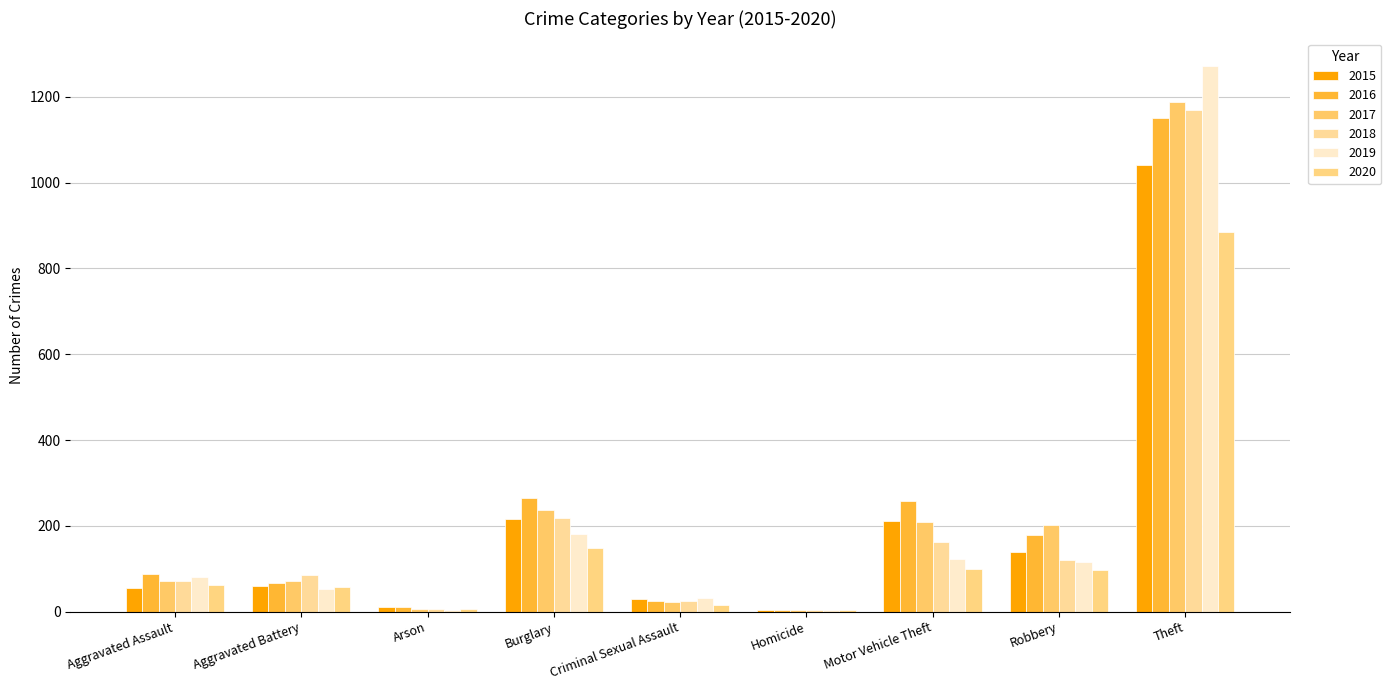

What value does the 2017 series have at Robbery?

202